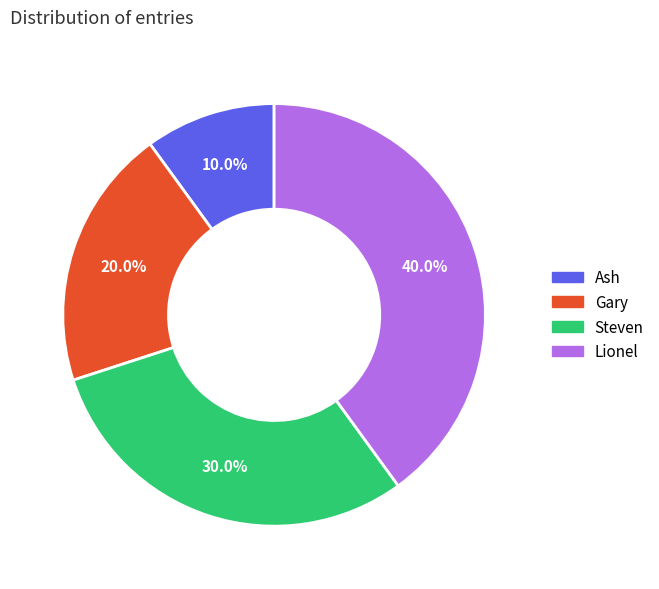

How much of the chart is everything except Gary?

80.0%